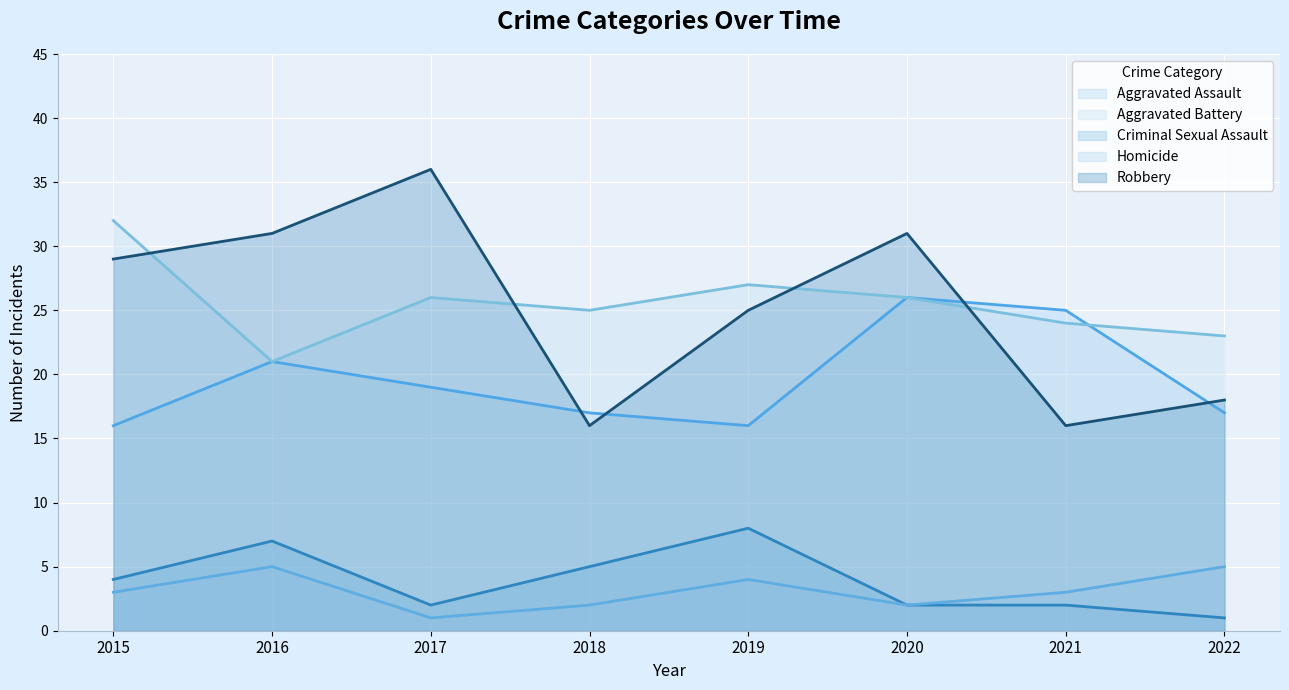

What is the maximum value shown in the chart?

36